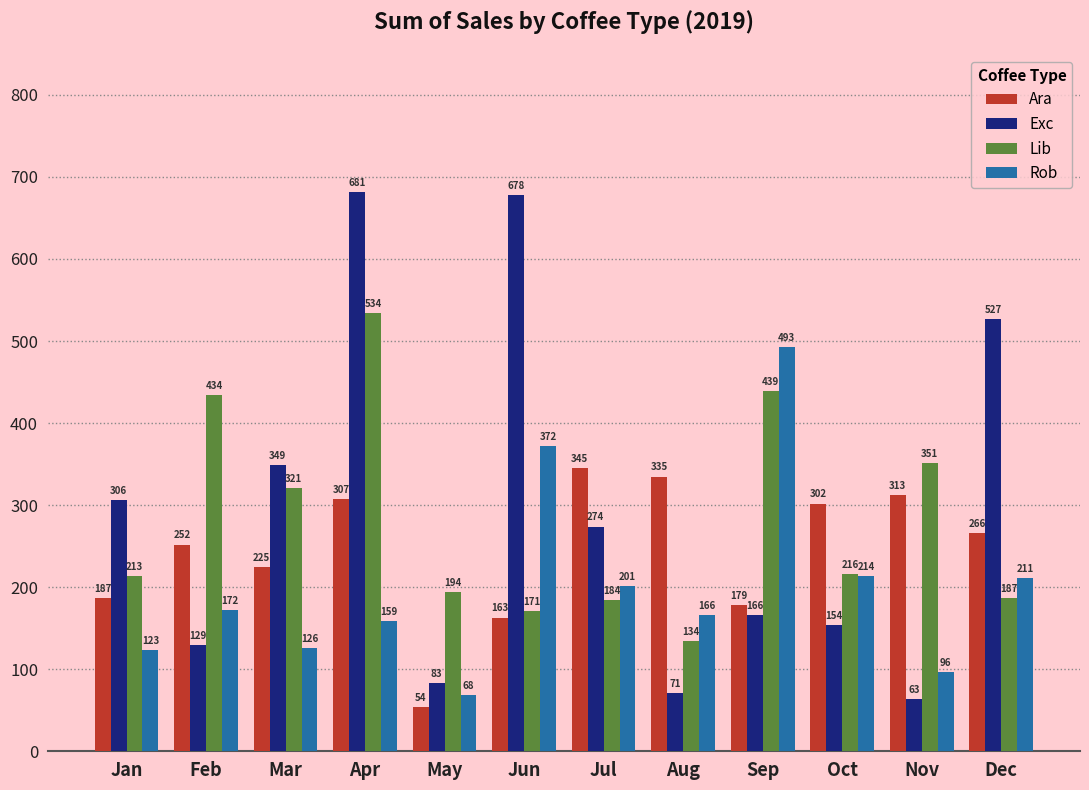

What is the difference between the maximum and minimum values in the Ara series?

291.4